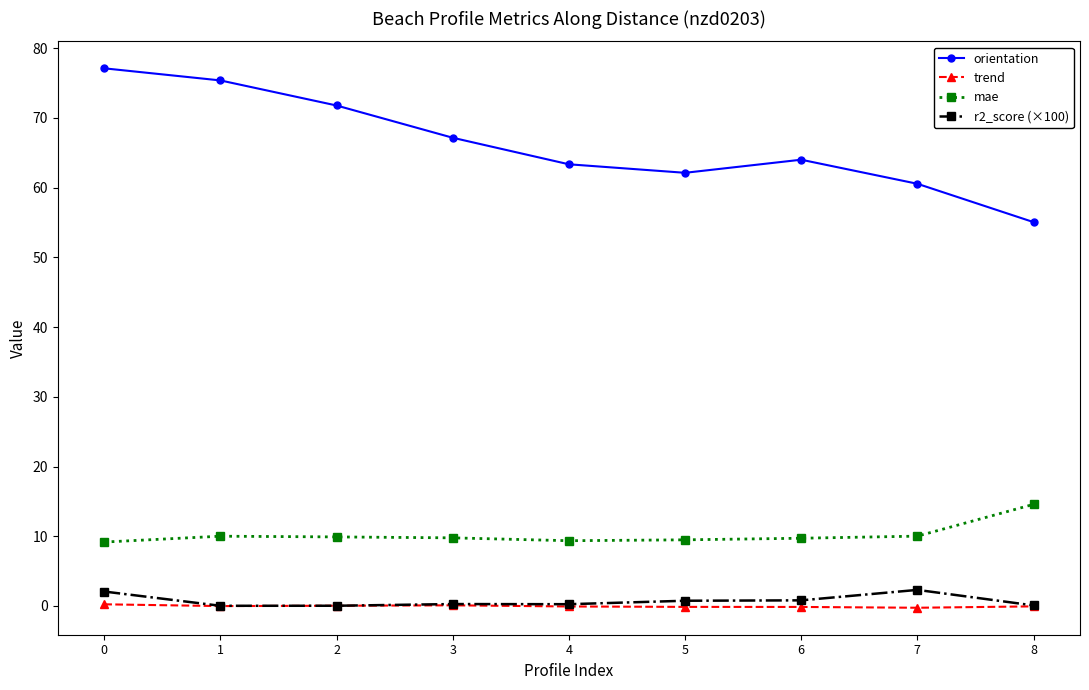

Which series changed the most between 1 and 4?

orientation